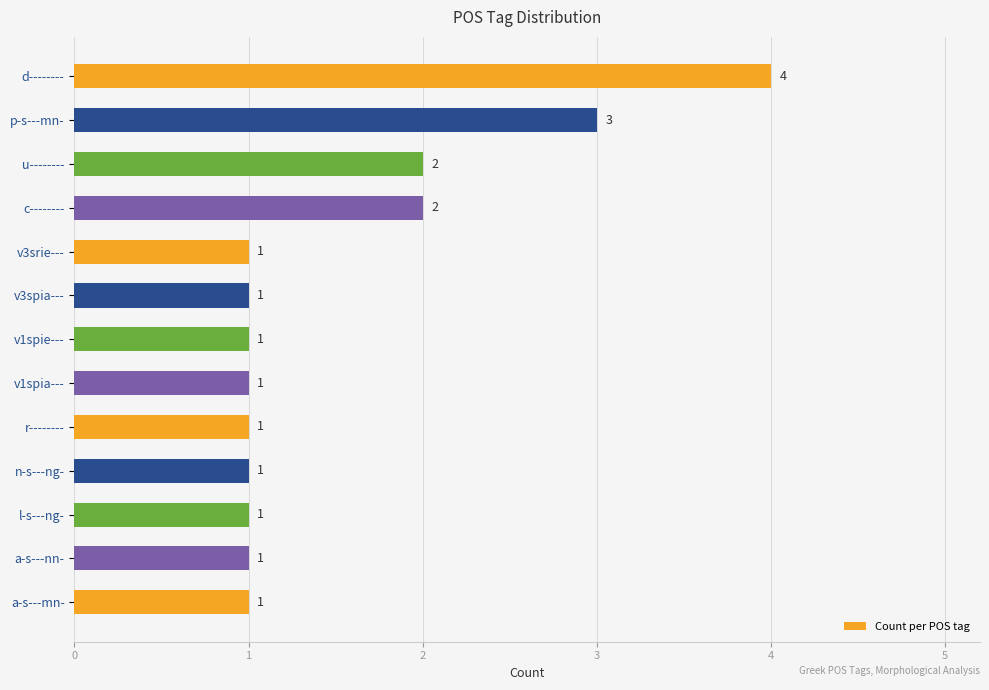

What is the smallest value displayed?

1